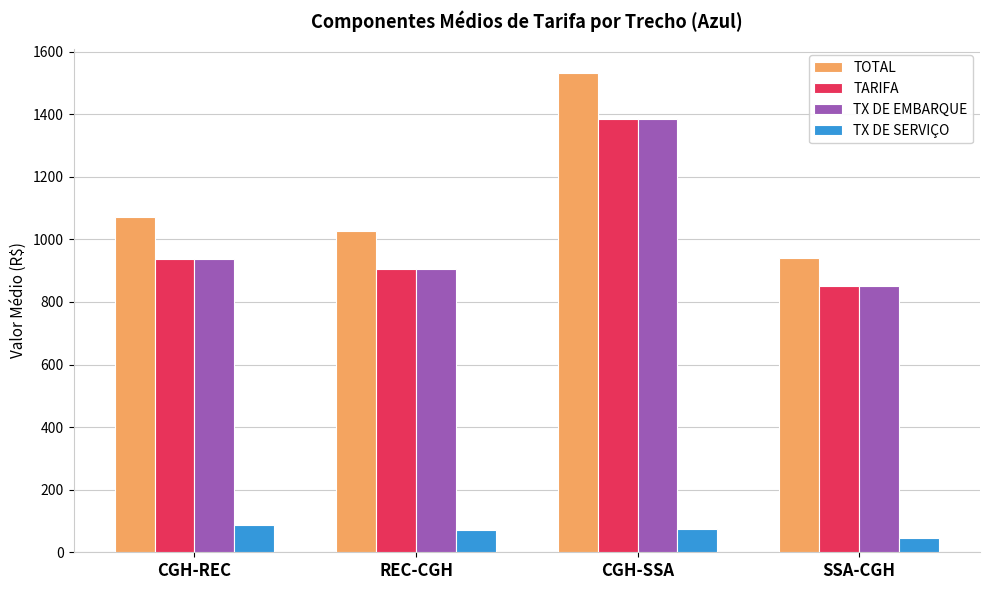

How many bars are there in total?

16